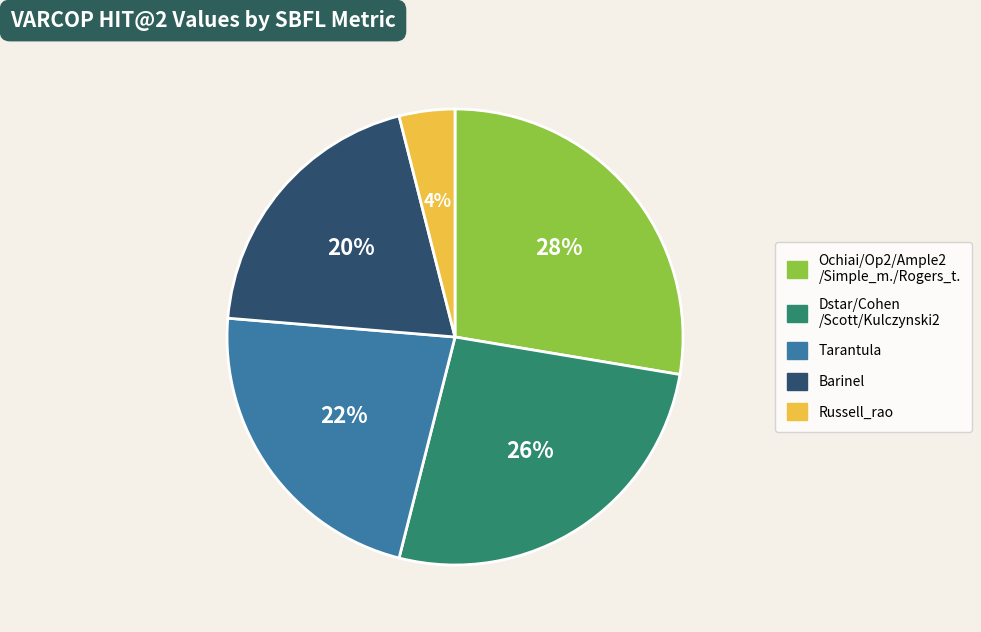

Is there any slice that represents more than half of the pie?

No